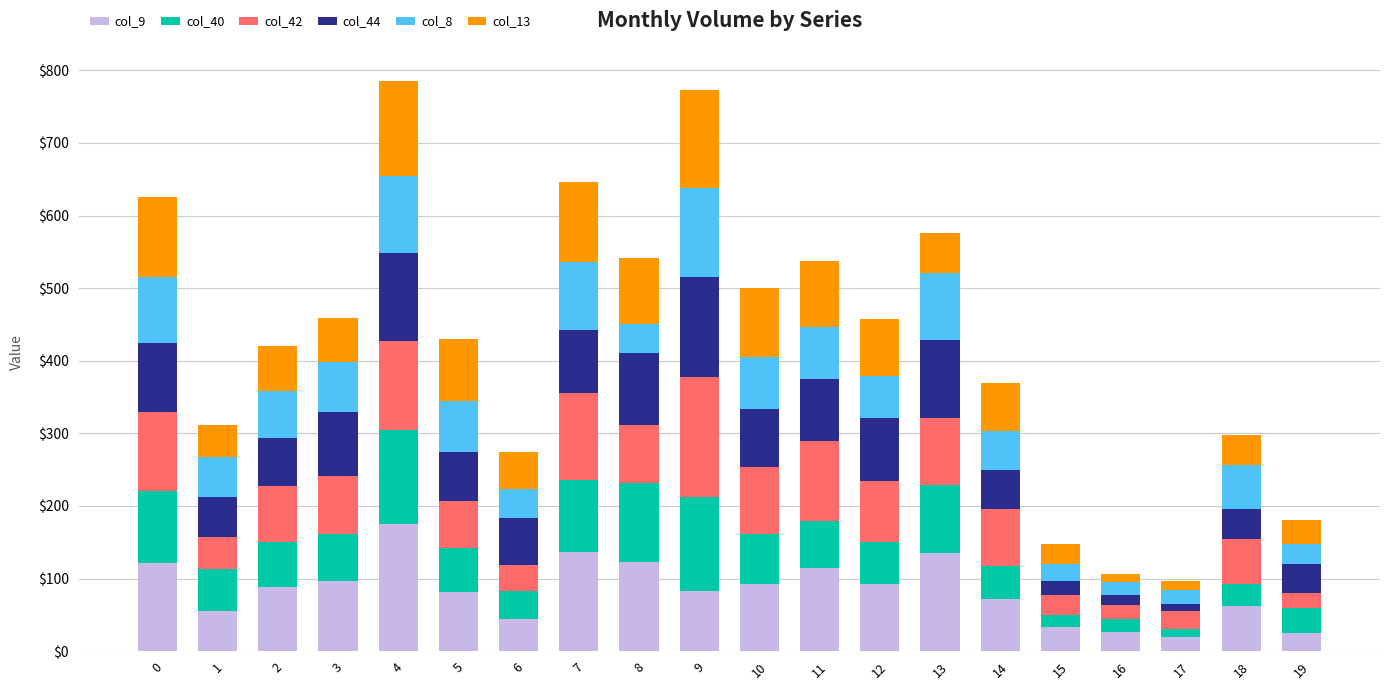

True or false: col_40 has a value of 27 at 16.

False